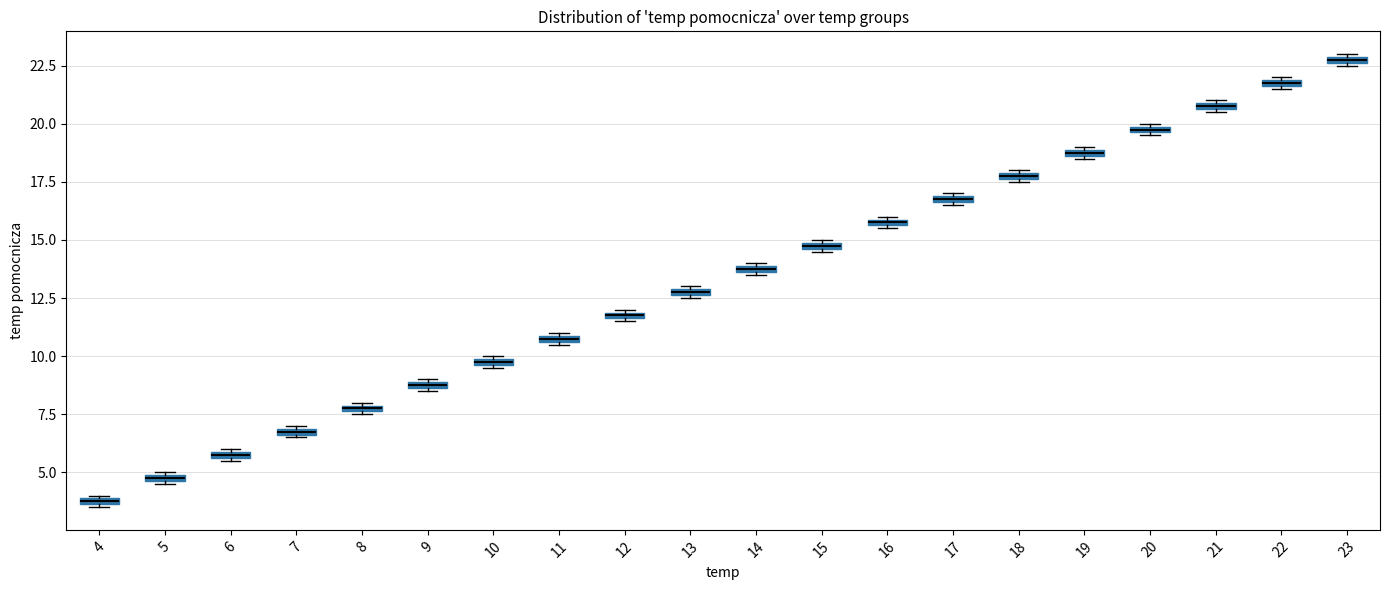

Which box's median line is the highest?

23